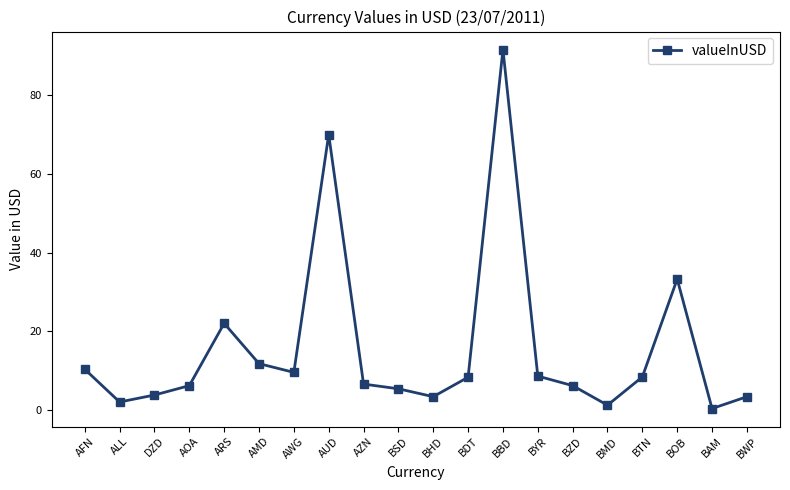

Does the chart display data point markers on the line(s)?

Yes